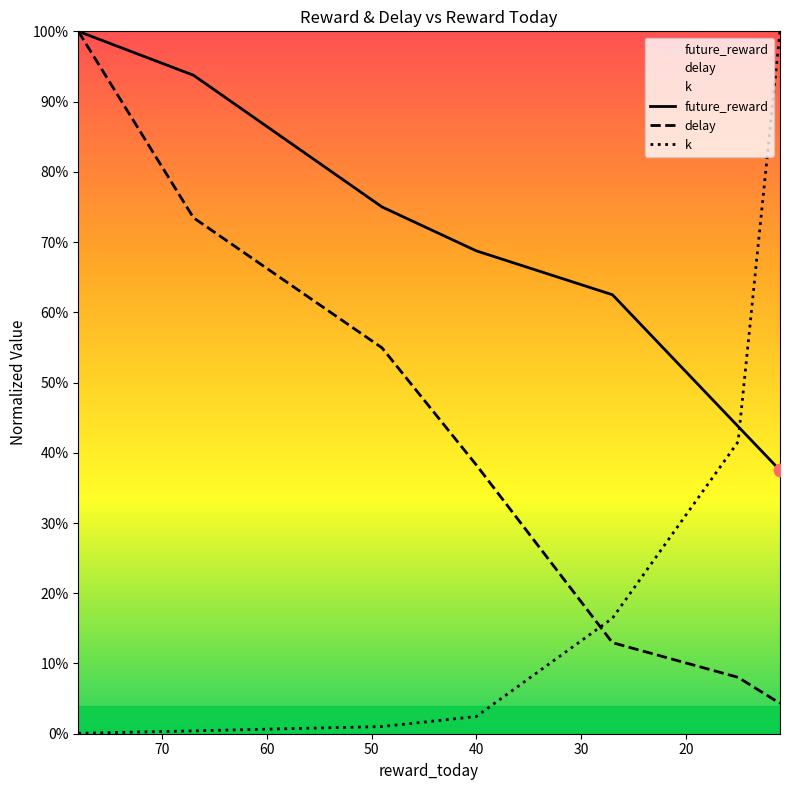

At how many categories does at least one series exceed 0?

7